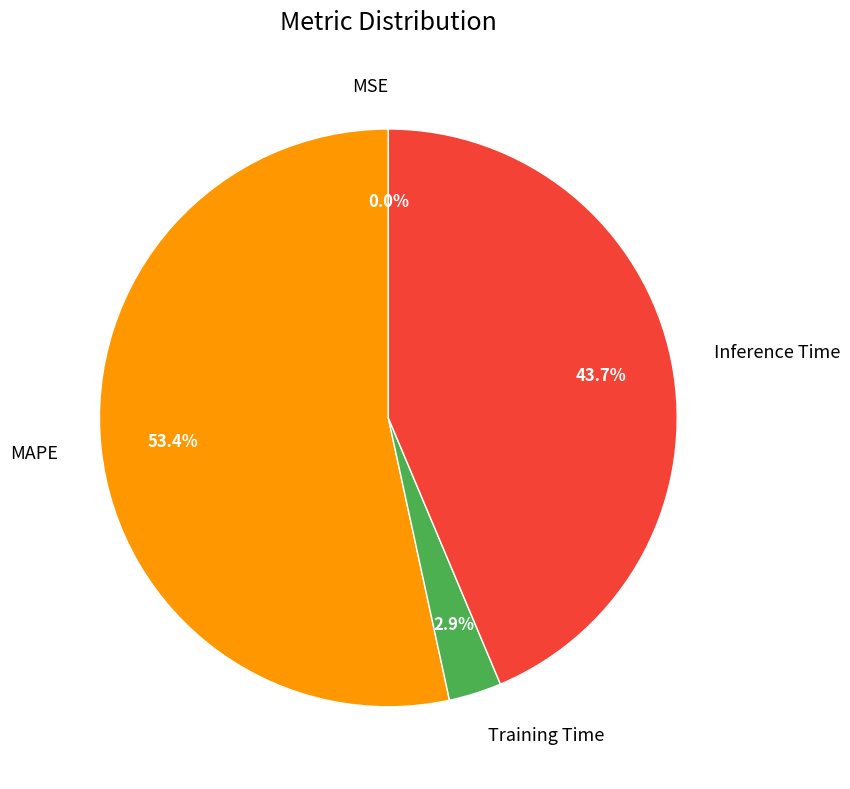

To the nearest percent, what is the difference between the largest and smallest slice percentages?

53%